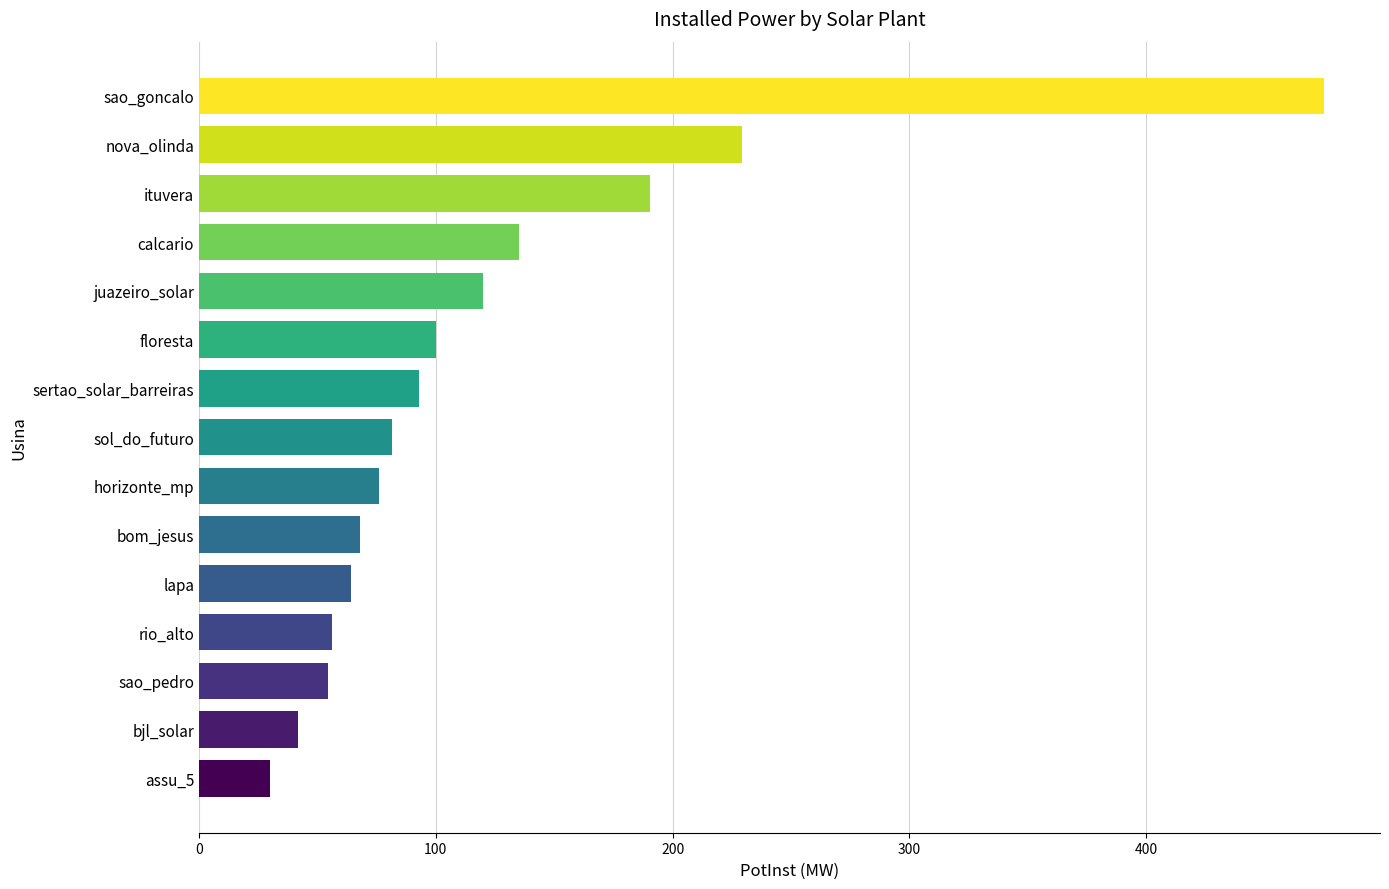

Which has a higher value, sol_do_futuro or calcario?

calcario